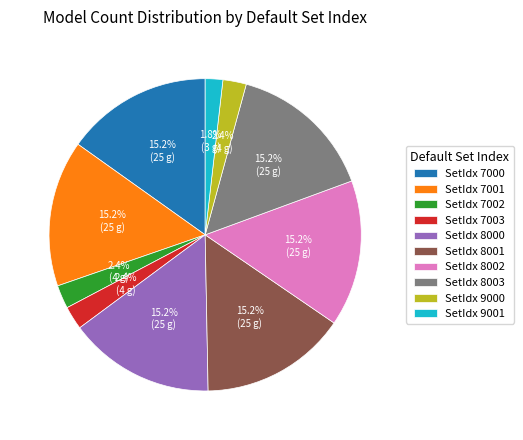

What portion of the pie excludes SetIdx 8002?

84.8%